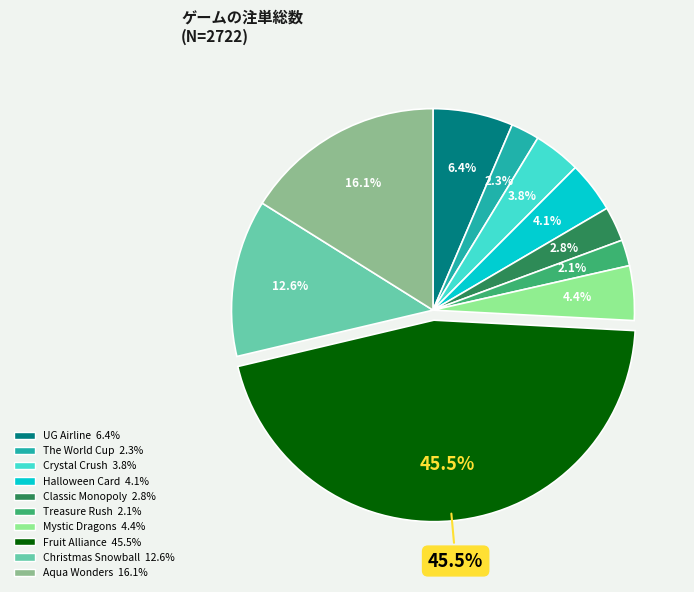

Count the number of slices in the pie.

10